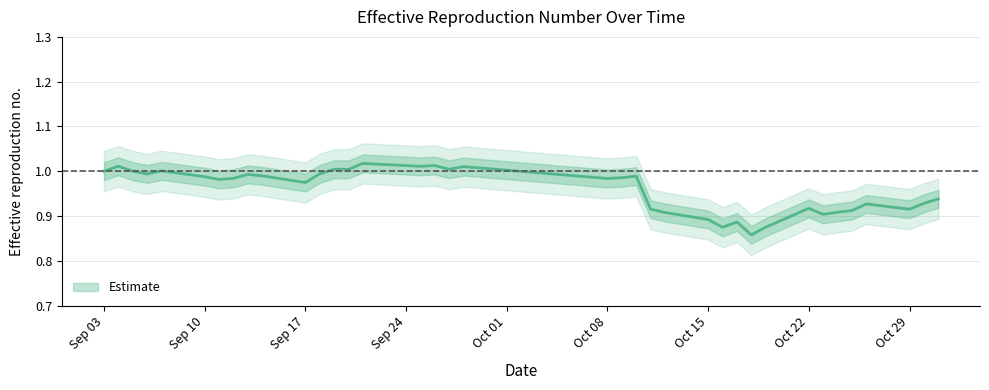

Reading right to left, what are all the values shown in this chart?

0.9	0.9	0.9	0.9	0.9	0.9	0.9	0.9	0.9	0.9	0.9	0.9	0.9	0.9	0.9	1.0	1.0	1.0	1.0	1.0	1.0	1.0	1.0	1.0	1.0	1.0	1.0	1.0	1.0	1.0	1.0	1.0	1.0	1.0	1.0	1.0	1.0